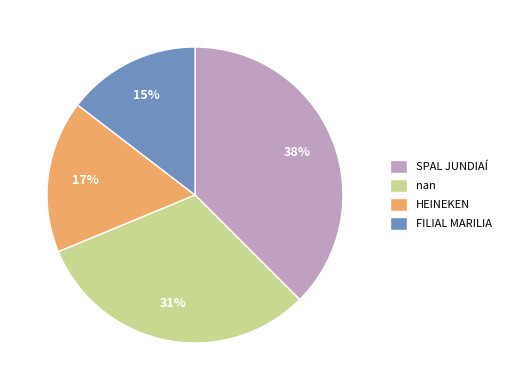

Does any single category account for the majority?

No